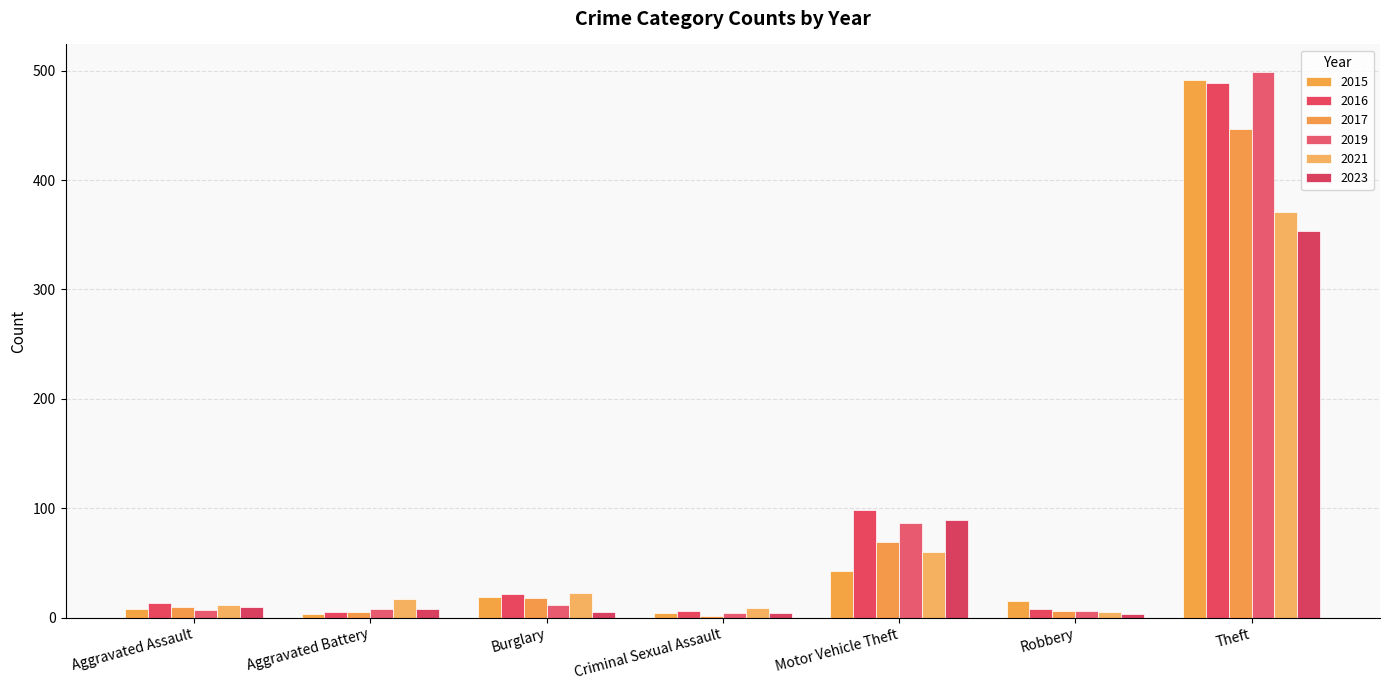

How many groups of bars are there?

7